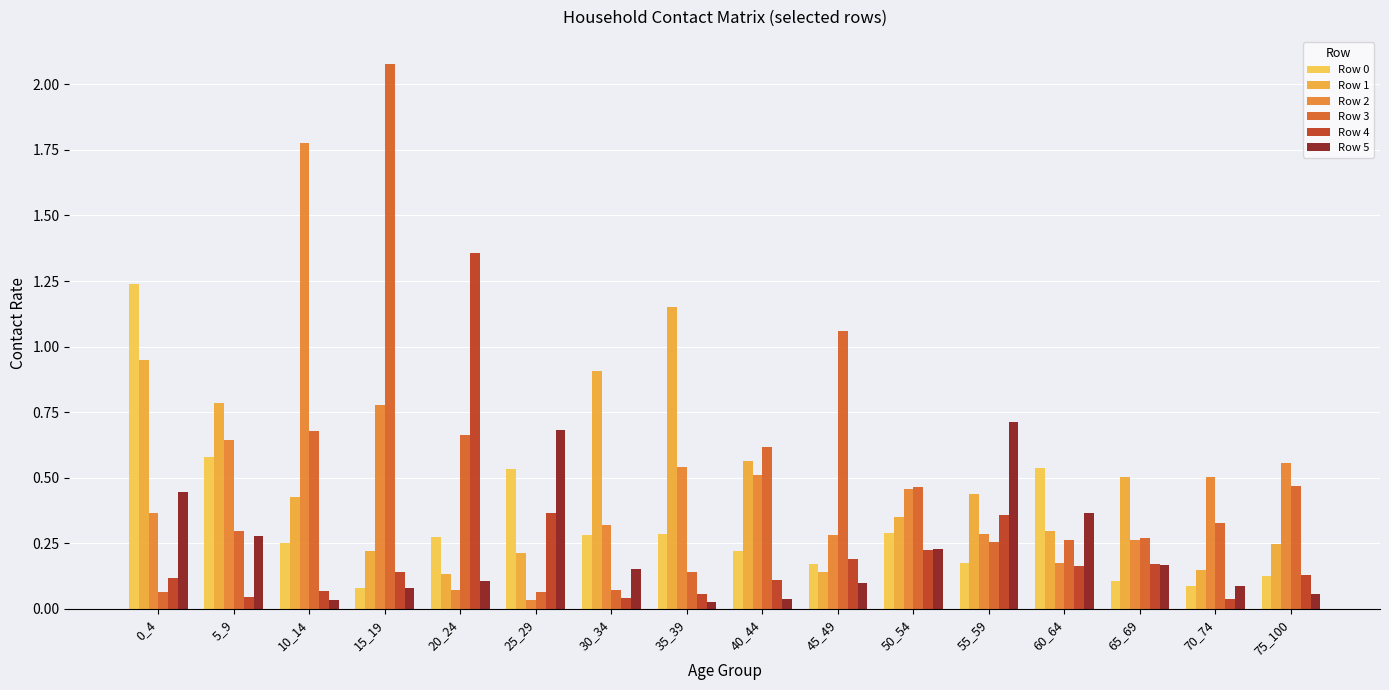

Which label corresponds to the smallest value in the chart?

35_39